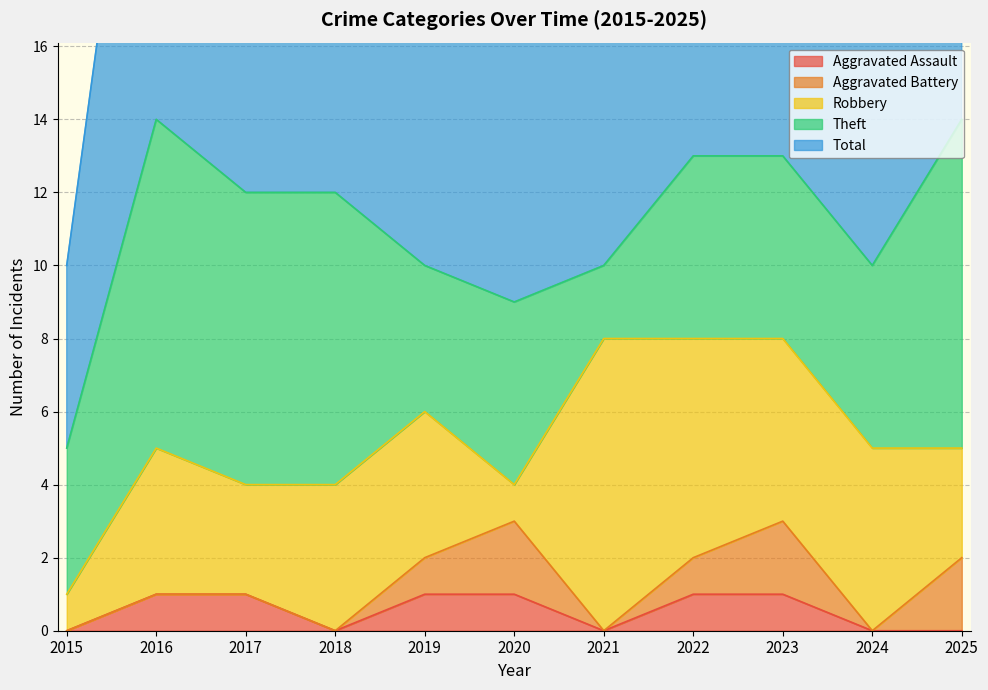

True or false: Total and Robbery cross at least once.

False